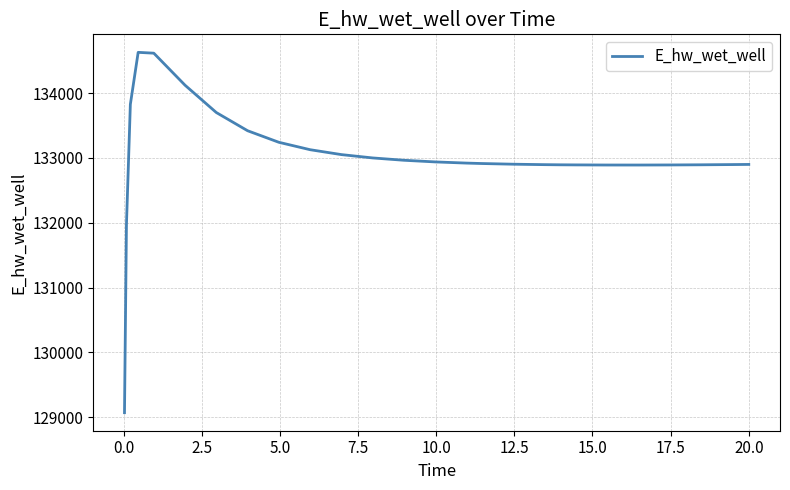

What is the smallest value displayed?

129070.3